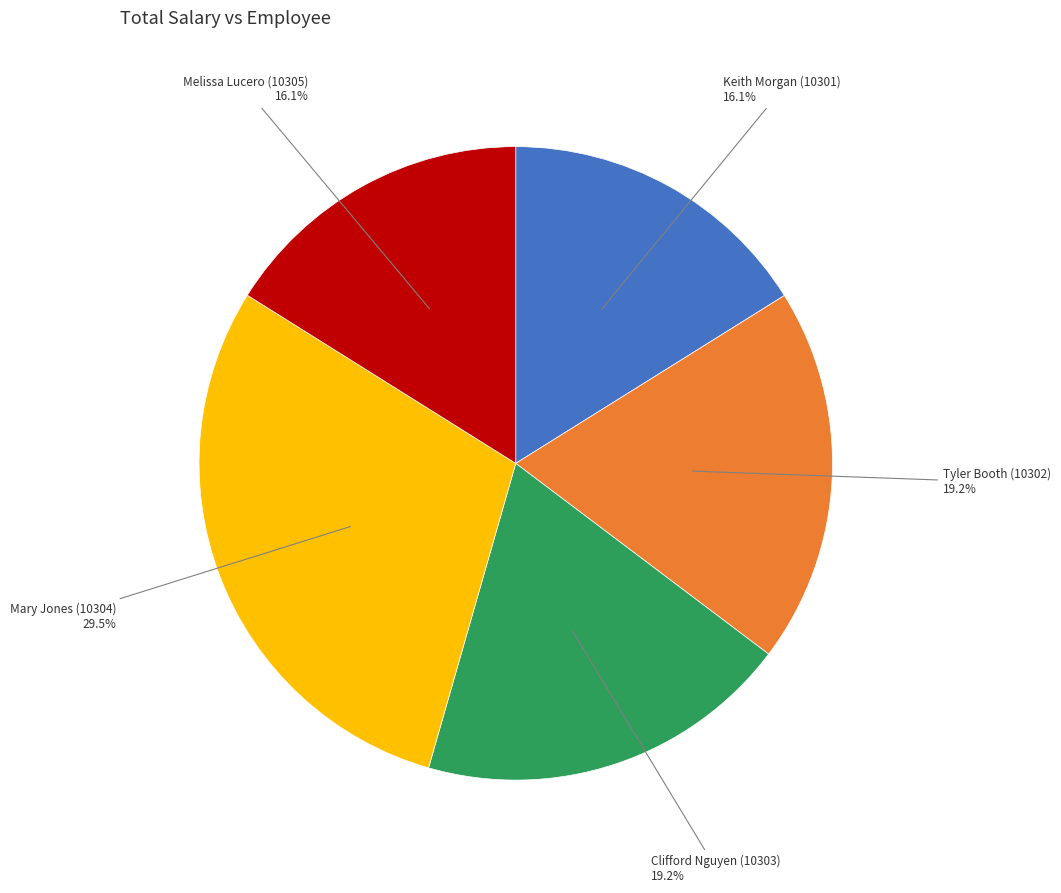

Is there any slice that represents more than half of the pie?

No